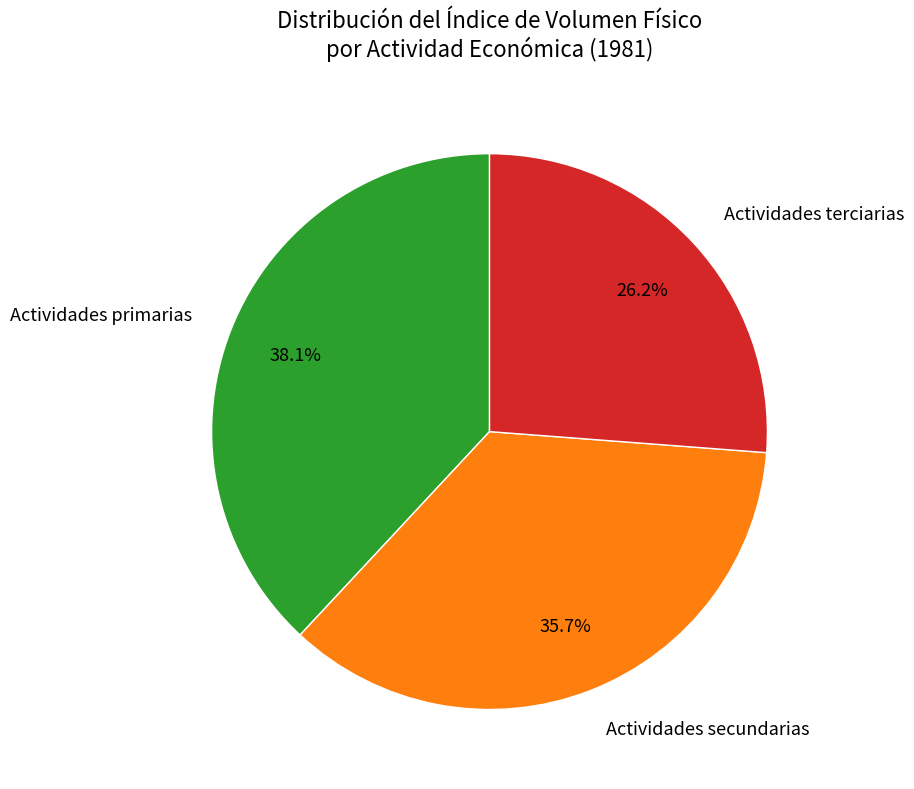

Between Actividades primarias and Actividades terciarias, which is larger?

Actividades primarias